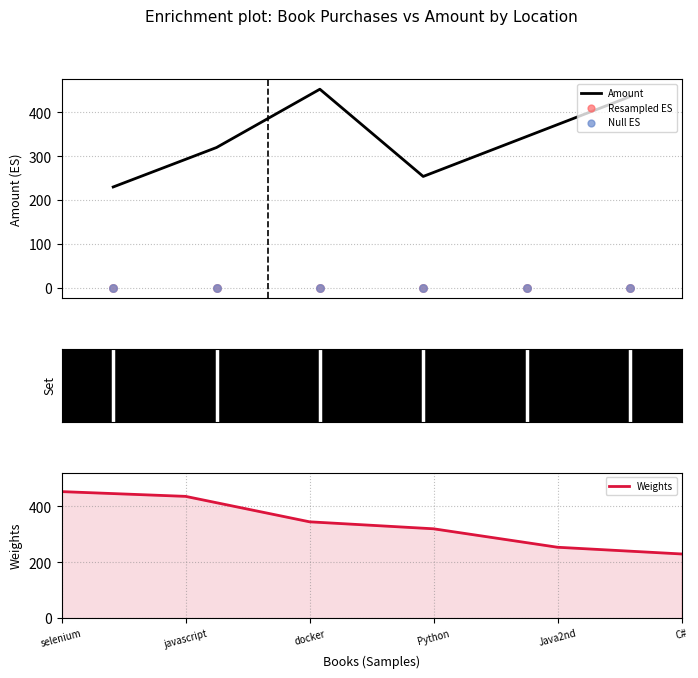

Which series has the largest total across all categories?

Amount